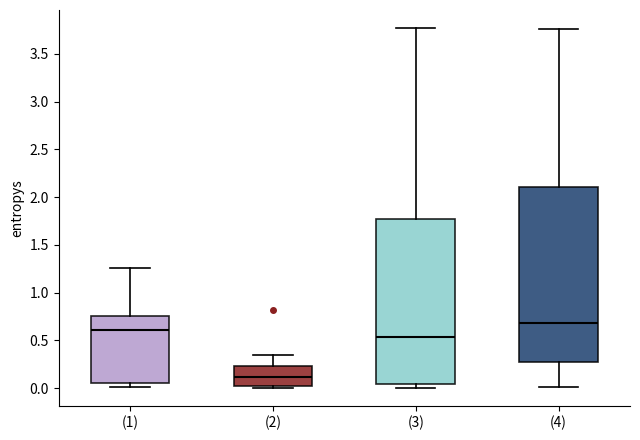

Which box has the highest median line?

(4)